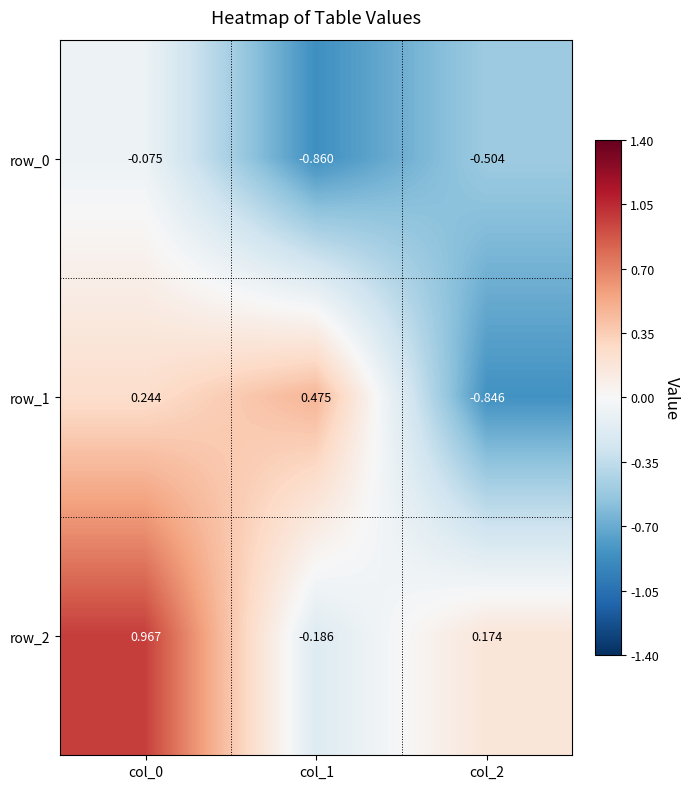

At col_0, list the series in order from smallest to largest.

row_0, row_1, row_2